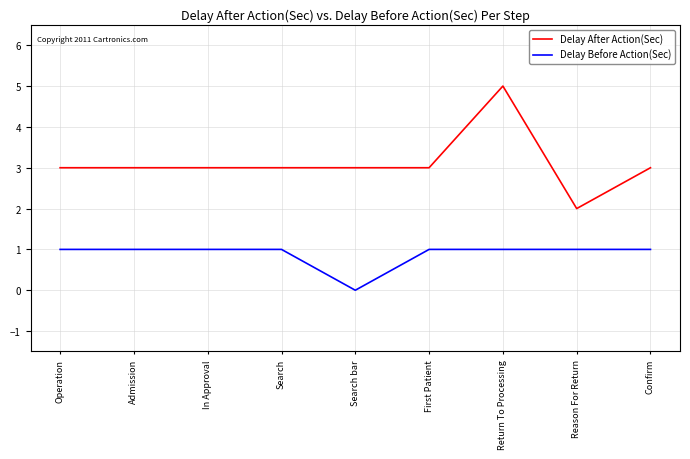

True or false: Delay After Action(Sec) has a value of 5 at Return To Processing.

True